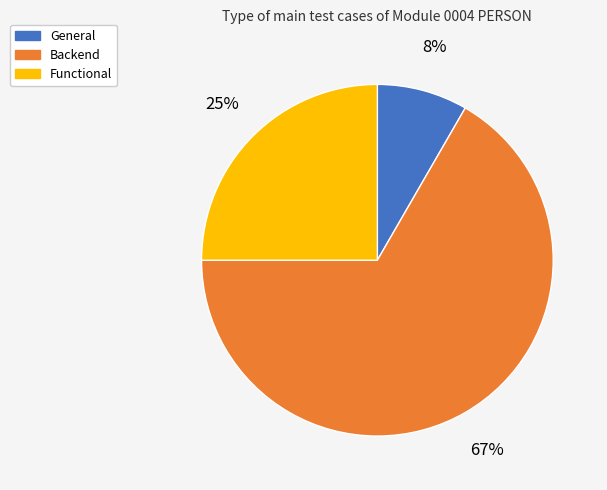

Between General and Backend, which is larger?

Backend